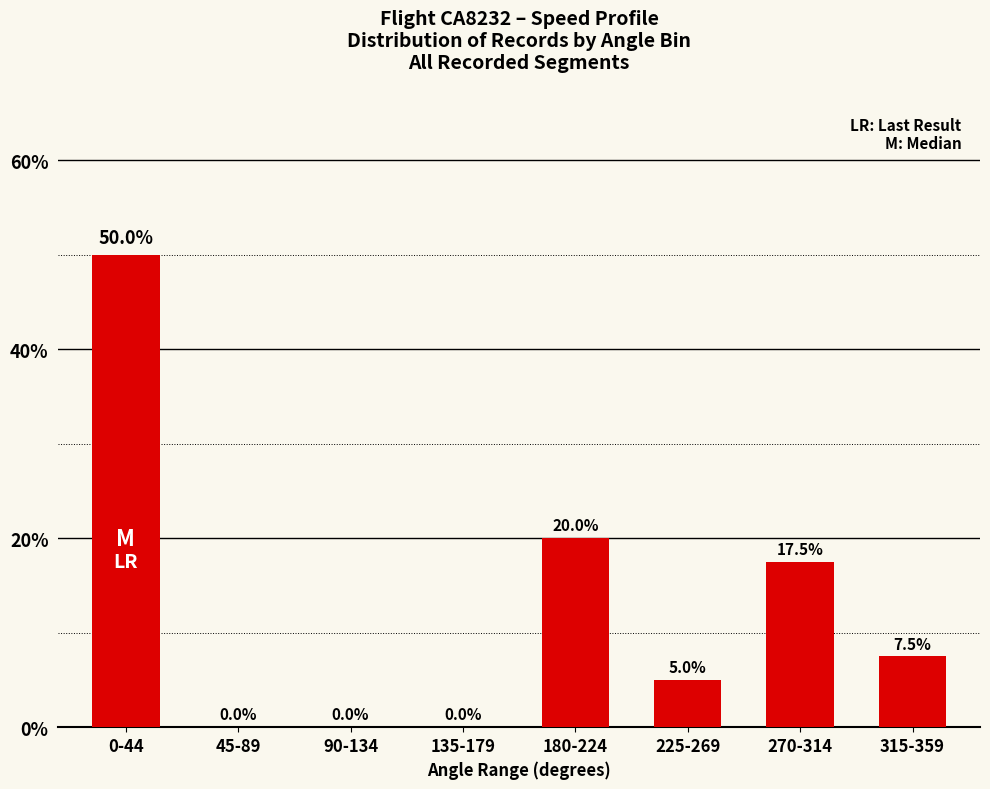

What is the sum of all values?

100.0